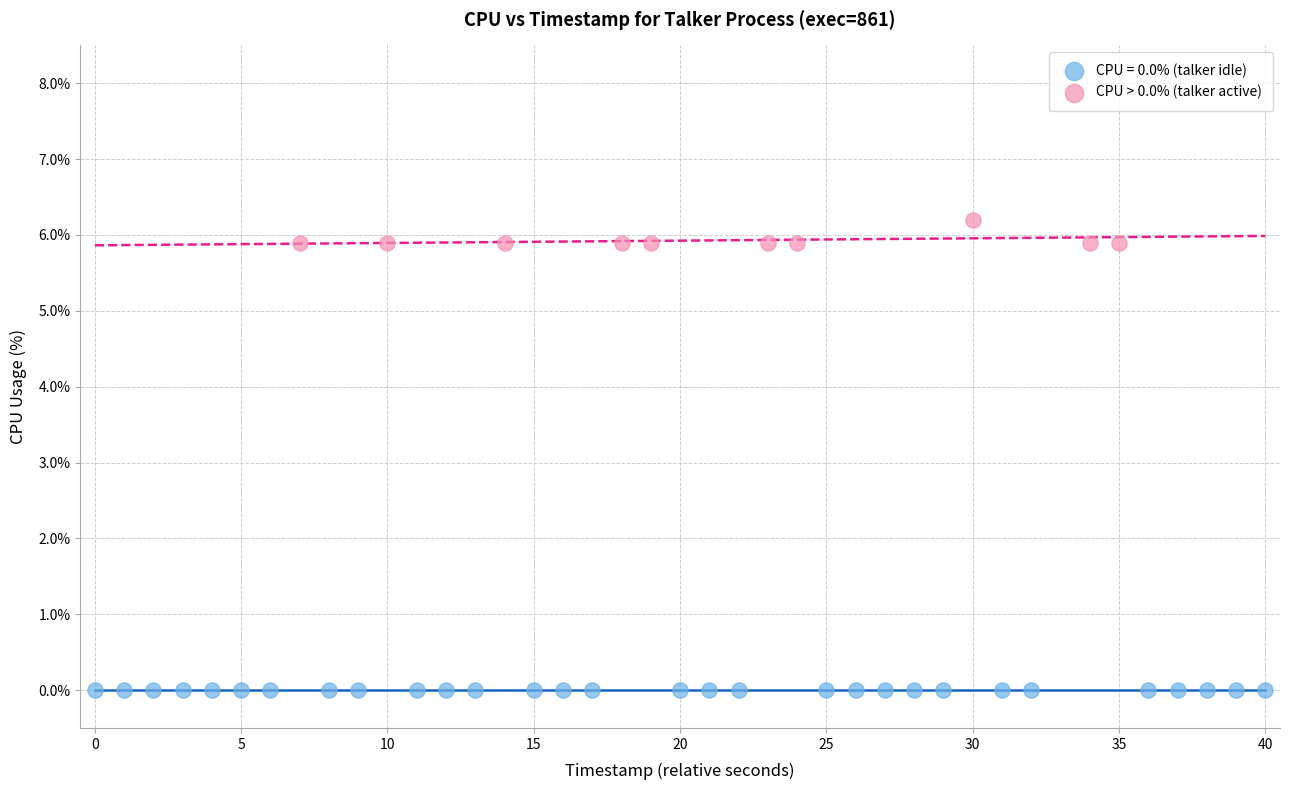

Which series reaches the minimum Y coordinate?

CPU = 0.0% (talker idle)